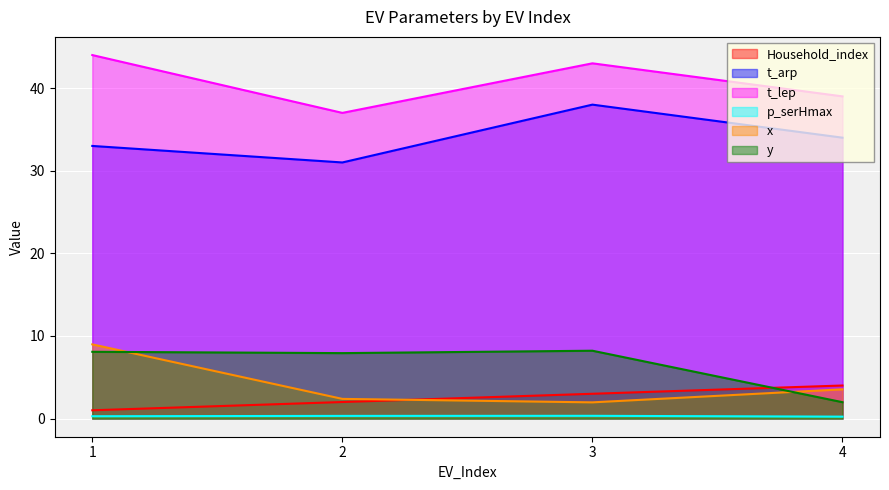

At which category is the sum across all series the highest?

1